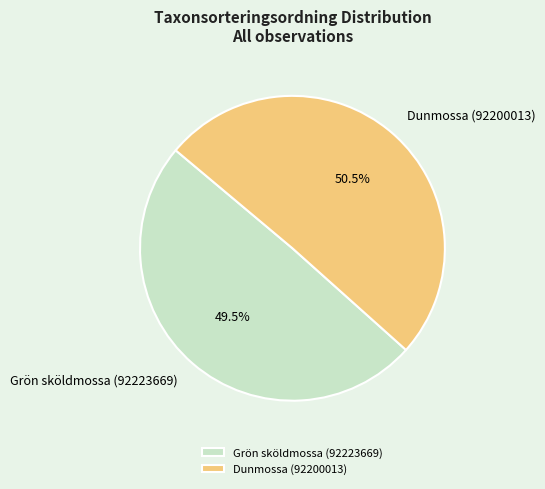

Approximately how many times larger is the value at Grön sköldmossa (92223669) compared to Dunmossa (92200013)?

1.0